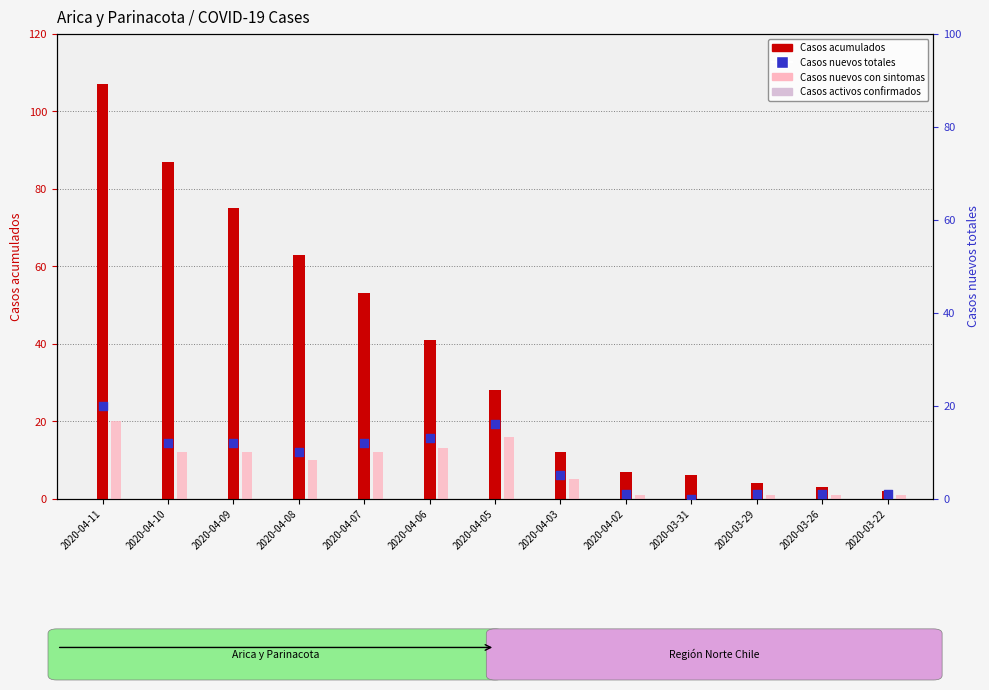

Which series has the largest Y range (max minus min)?

Casos acumulados